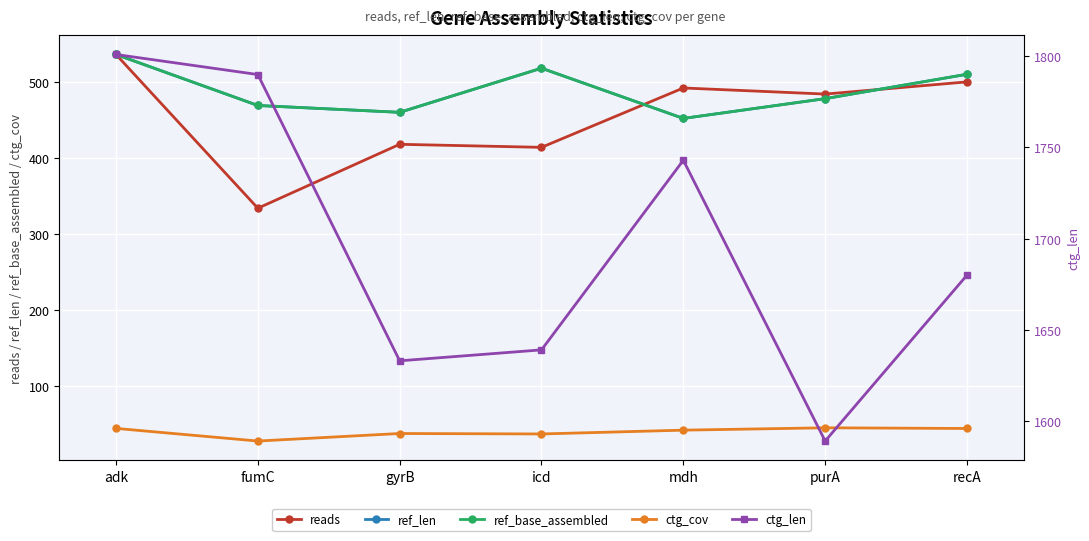

Which category has the lowest value in the ref_base_assembled series?

mdh